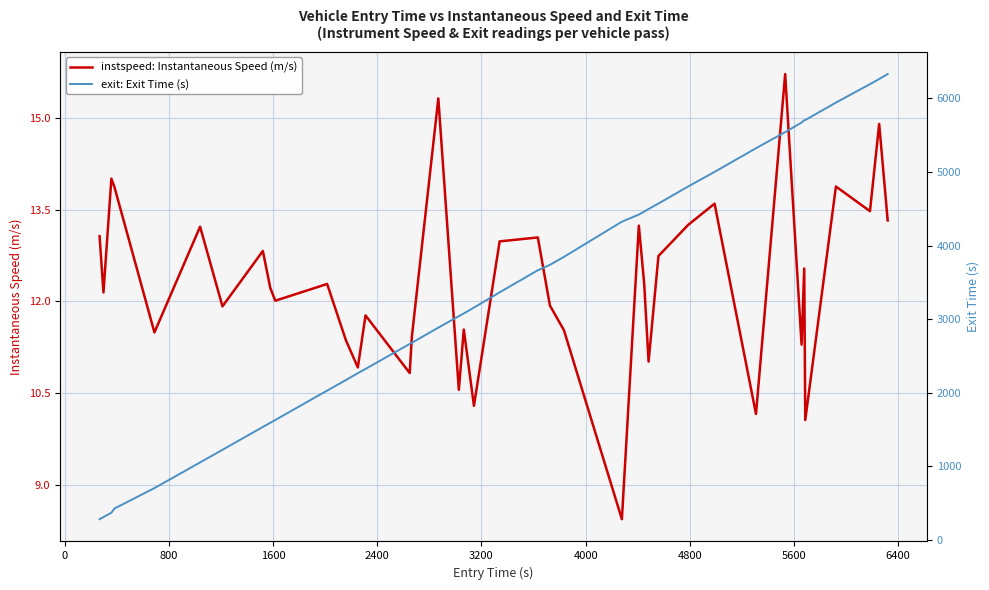

List the series in order of their peak value, lowest first.

instspeed: Instantaneous Speed (m/s), exit: Exit Time (s)